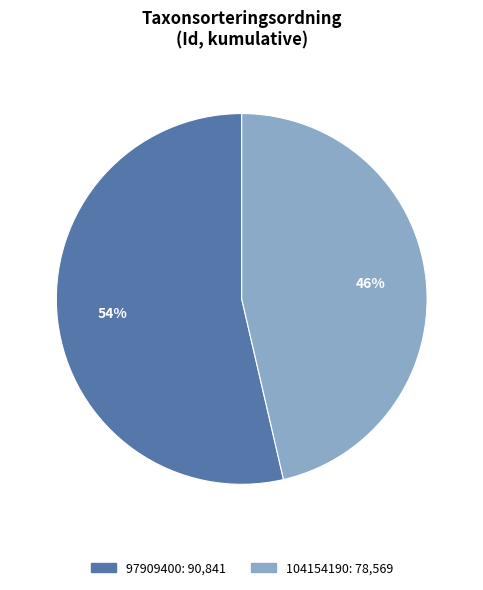

What is the ratio of the value at 104154190 to the value at 97909400?

0.9